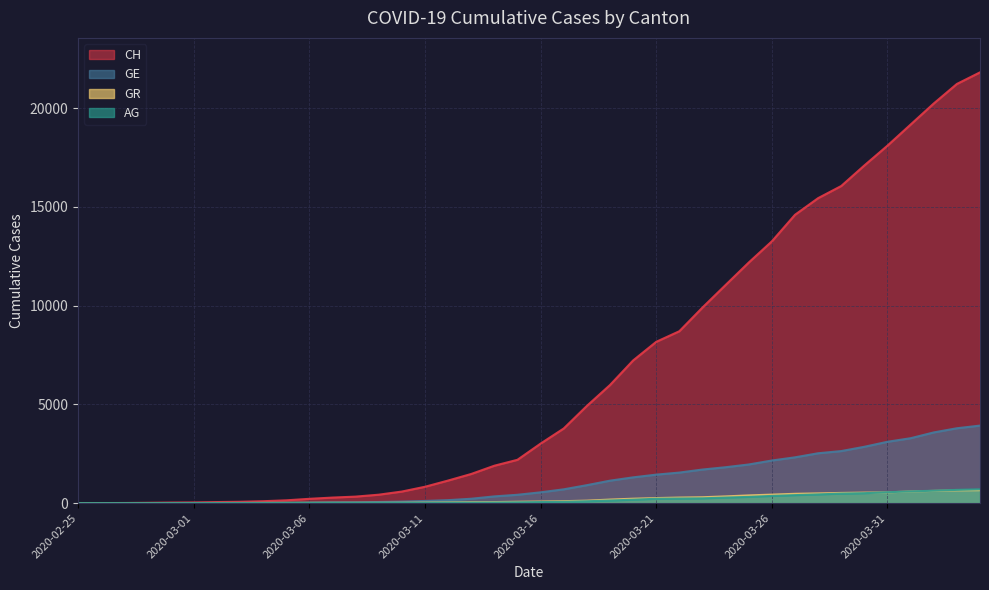

True or false: AG and CH intersect in this chart.

False